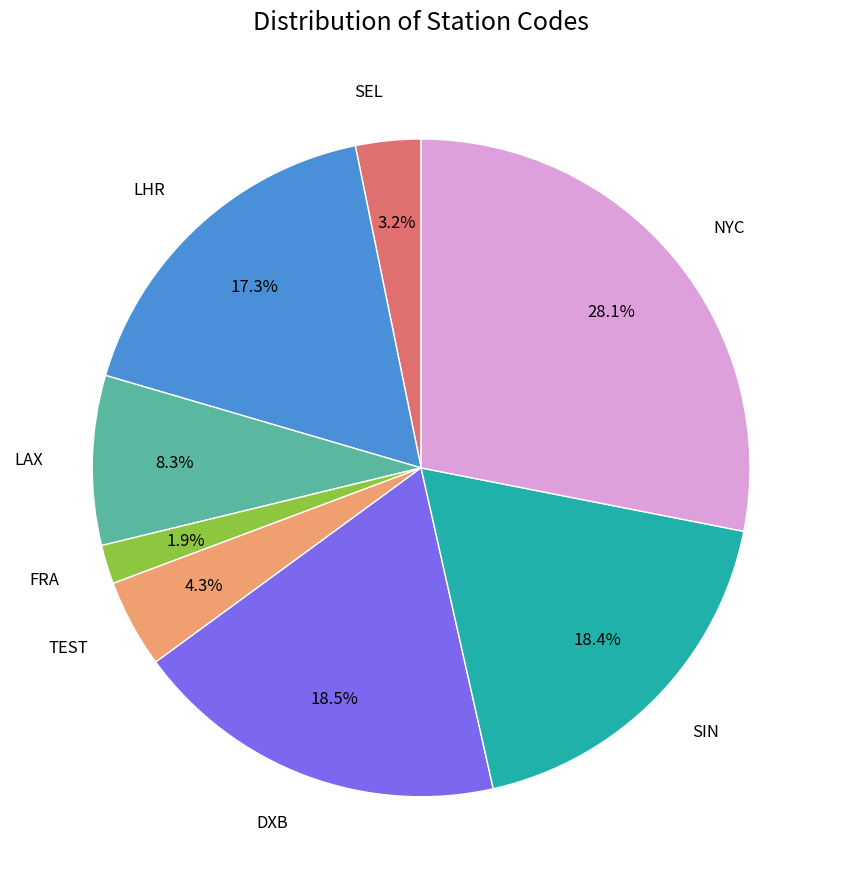

Is there any slice that represents more than half of the pie?

No